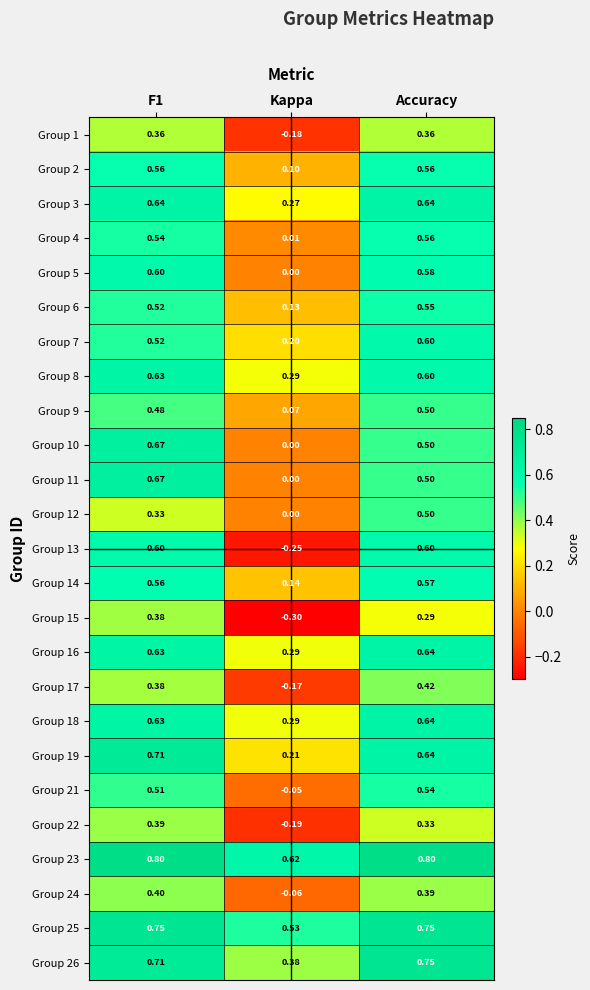

At which category is the sum across all series the highest?

F1